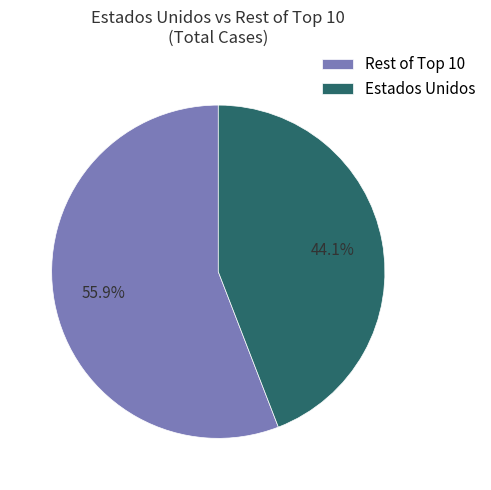

How many slices are in this pie chart?

2